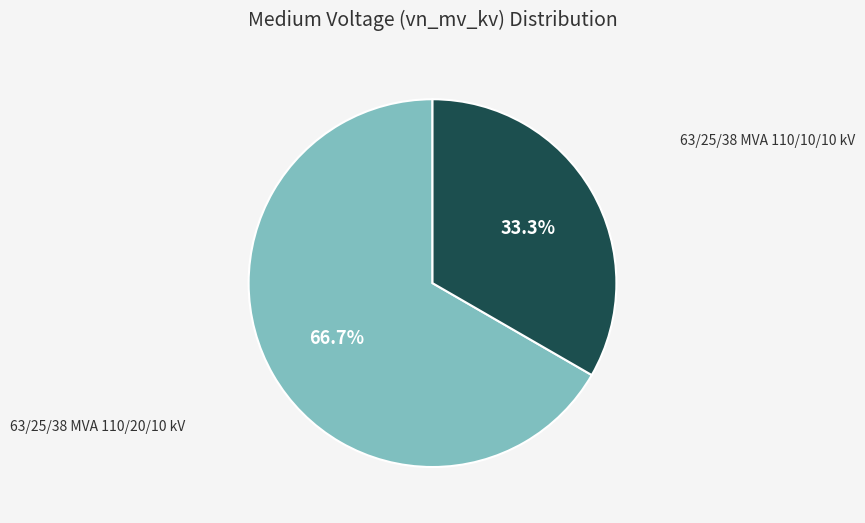

Does any single category account for the majority?

Yes